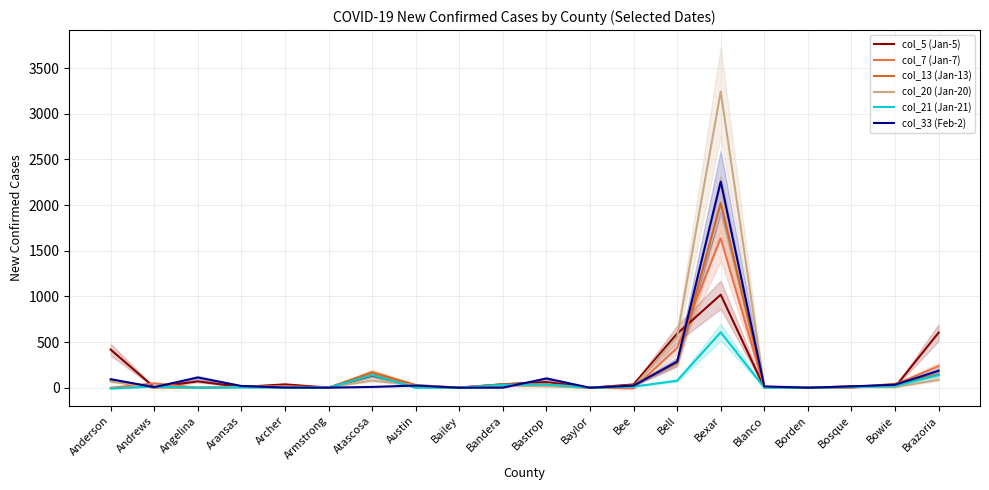

How many lines are shown in the chart?

6